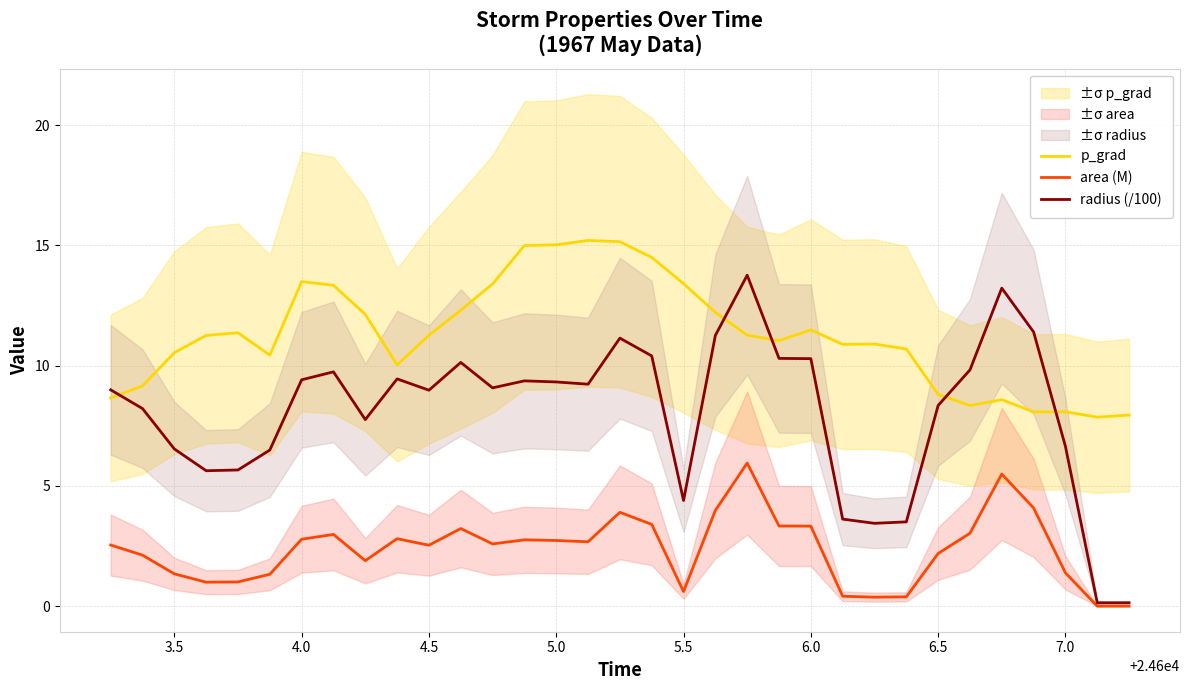

Rank the series by their maximum value, from highest to lowest.

p_grad, radius (/100), area (M)